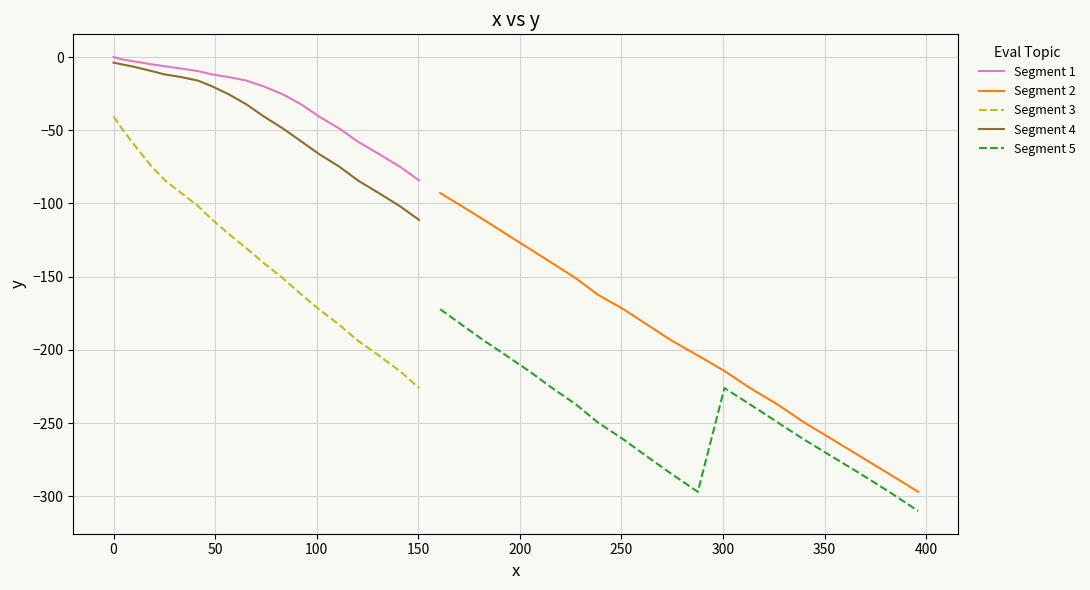

True or false: Segment 5 and Segment 2 intersect in this chart.

False